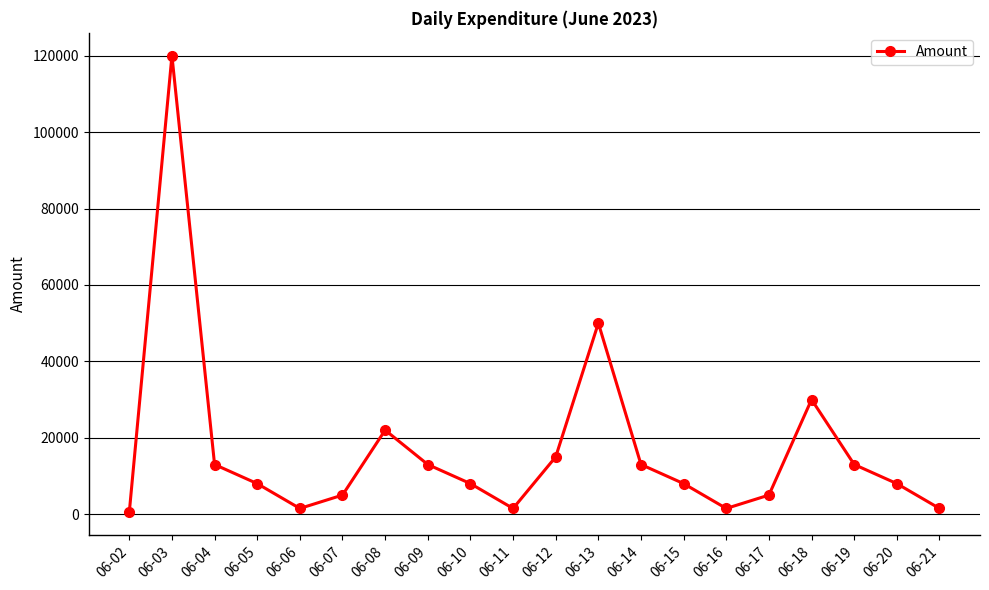

Between 06-13 and 06-10, which is larger?

06-13